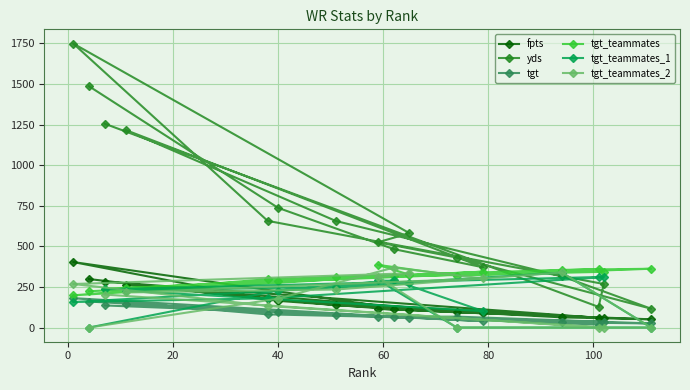

What is the maximum value shown in the chart?

1749.0